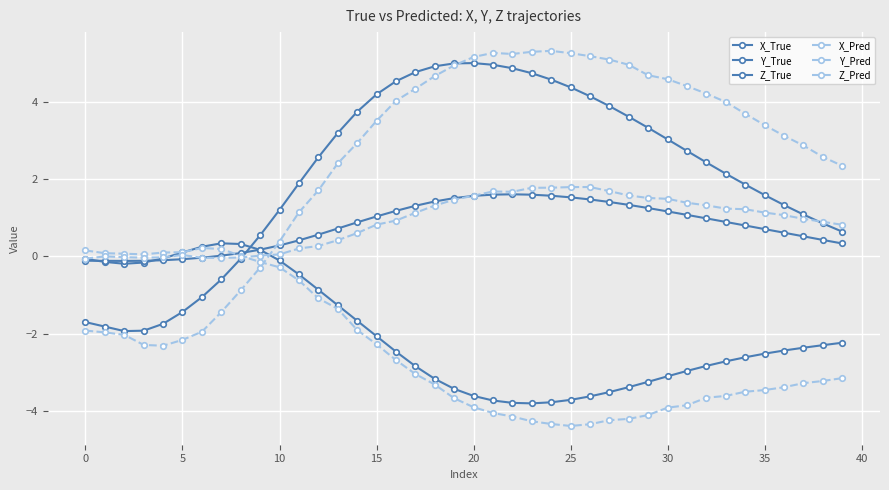

Count the number of data series in this chart.

6